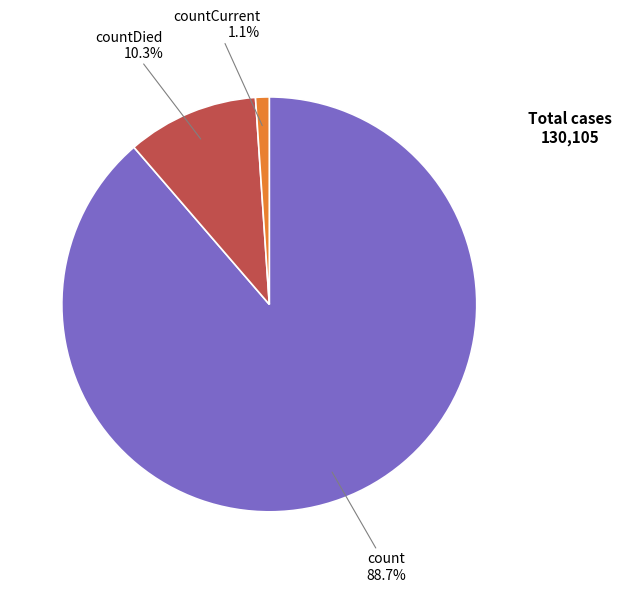

Which has a higher value, count or countDied?

count